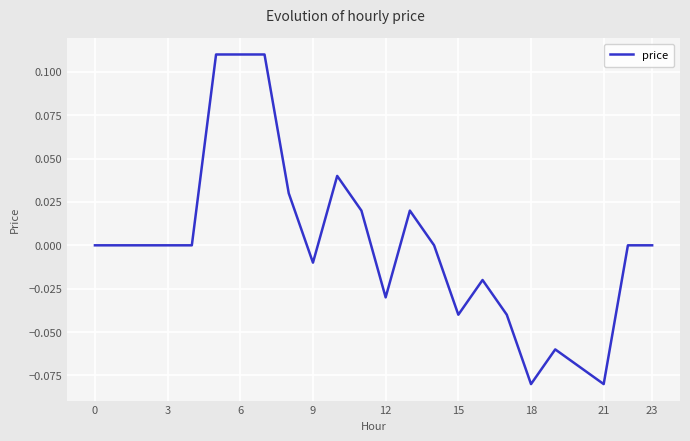

Does the chart display data point markers on the line(s)?

No